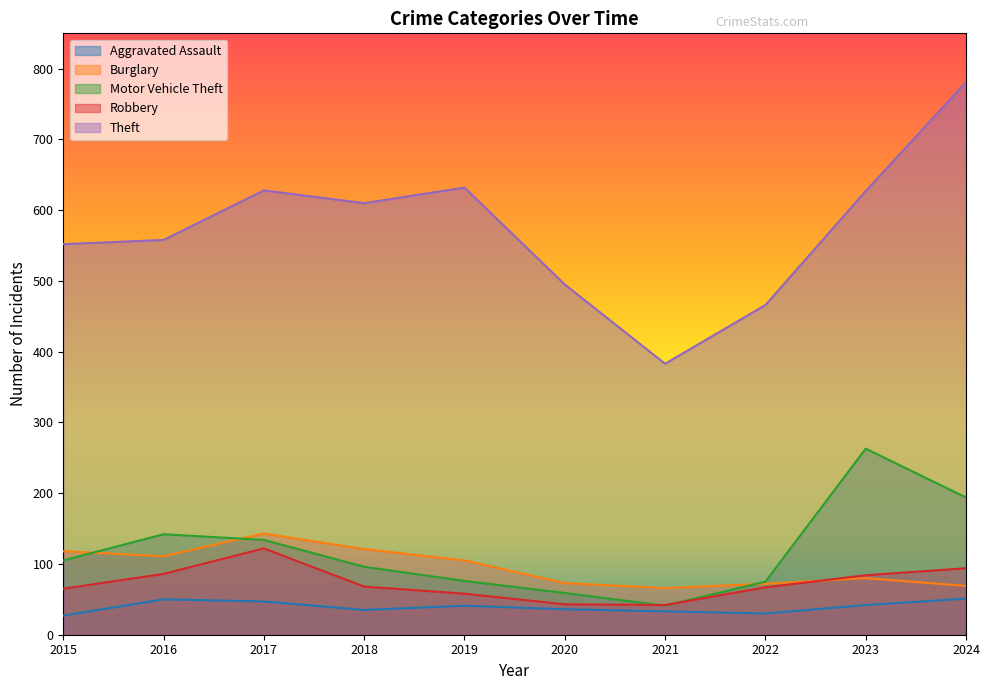

How many distinct data groups are displayed?

5